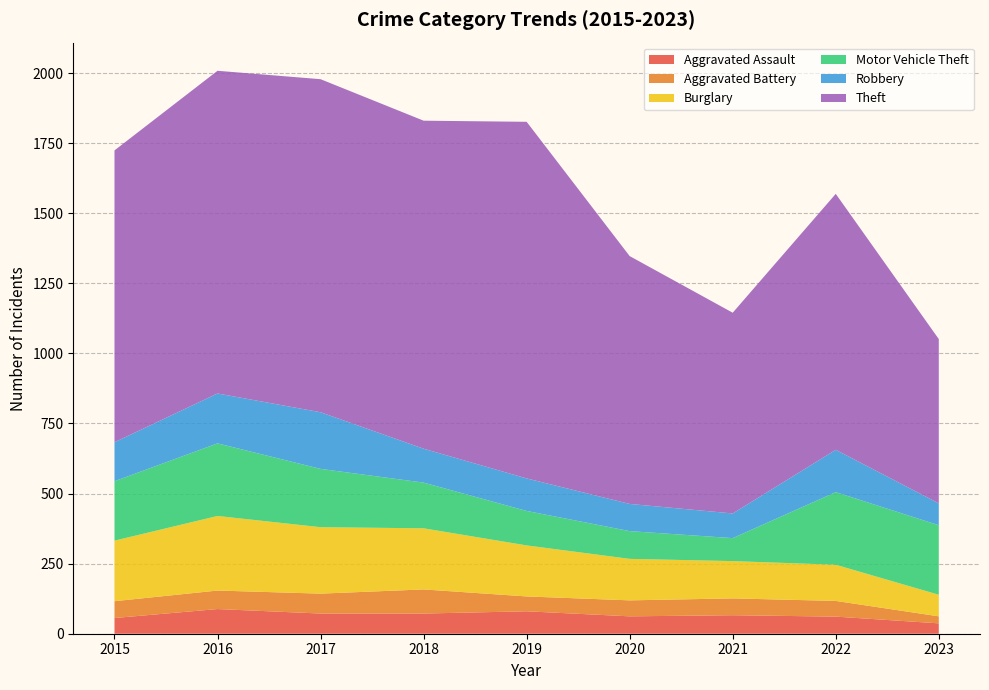

Reading left to right, what are all the values shown in this chart?

Aggravated Assault: 56	88	72	72	80	62	66	61	37
Aggravated Battery: 60	66	71	86	53	57	60	56	25
Burglary: 216	266	237	218	182	148	133	129	77
Motor Vehicle Theft: 212	259	208	163	123	99	82	259	248
Robbery: 139	178	202	121	116	97	88	151	78
Theft: 1041	1151	1188	1170	1272	884	716	913	586